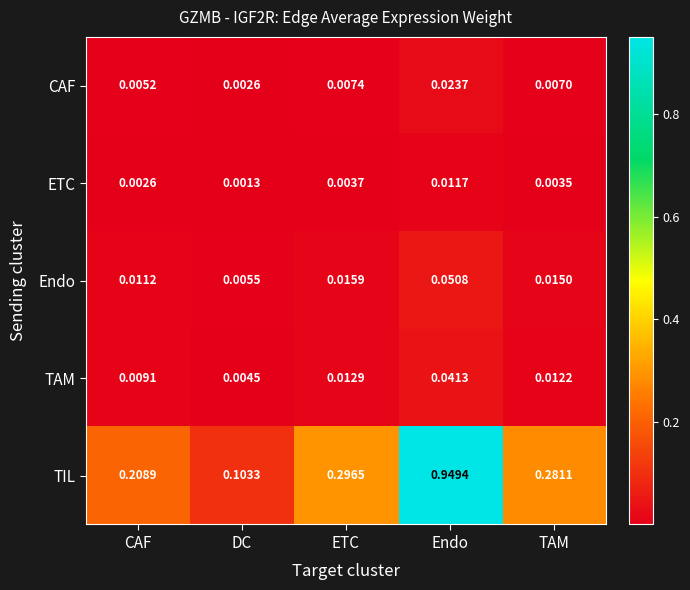

List the series in order of their peak value, highest first.

TIL, Endo, TAM, CAF, ETC